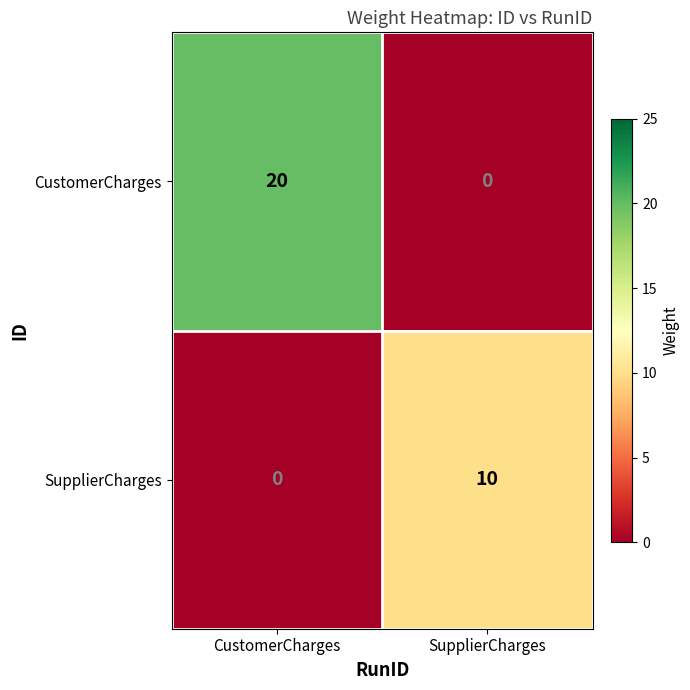

Between CustomerCharges and SupplierCharges, which series saw the biggest shift?

CustomerCharges